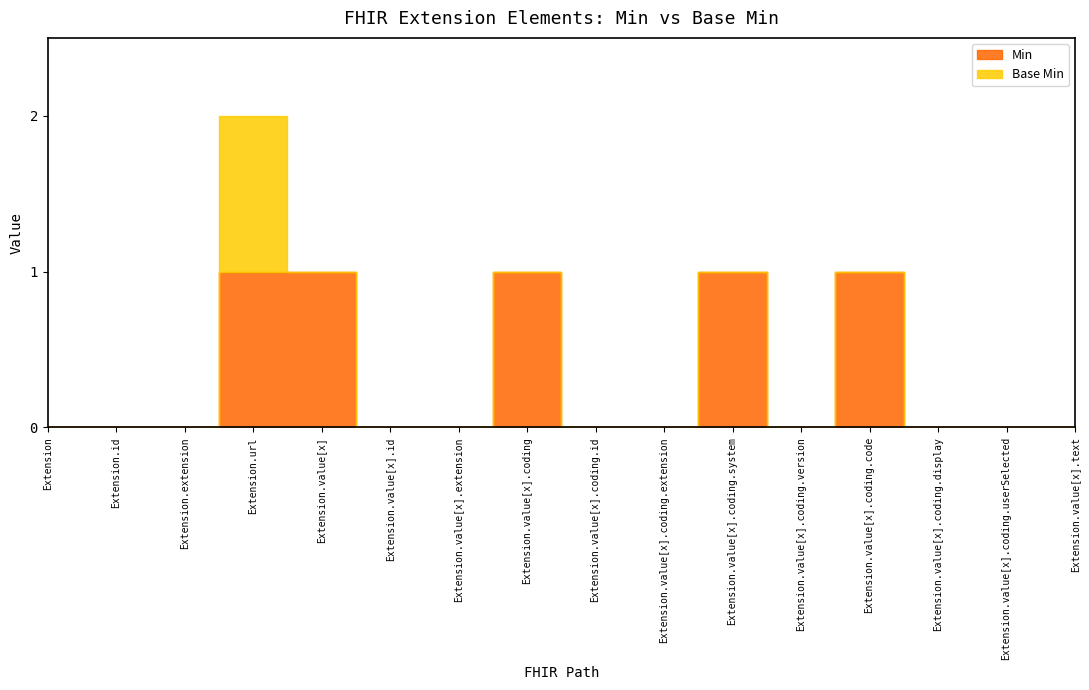

The Base Min series shows -1 at Extension.value[x].coding. True or false?

False